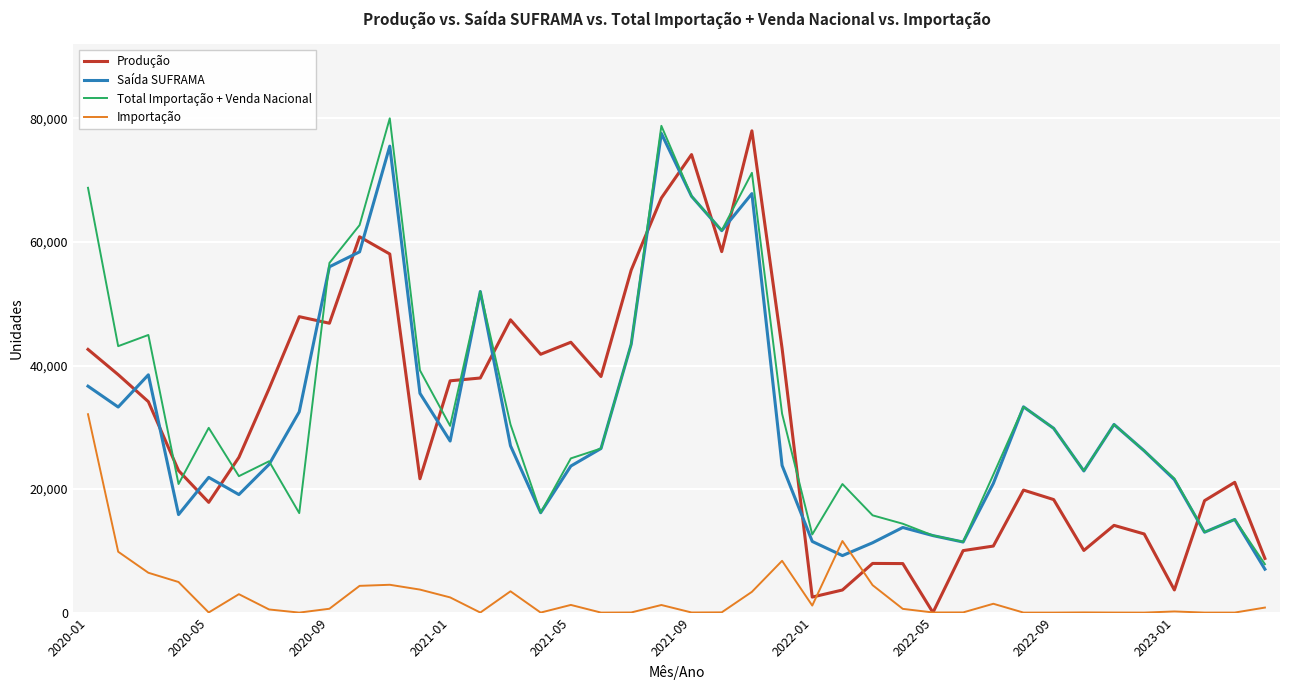

What is the minimum value for Saída SUFRAMA?

7027